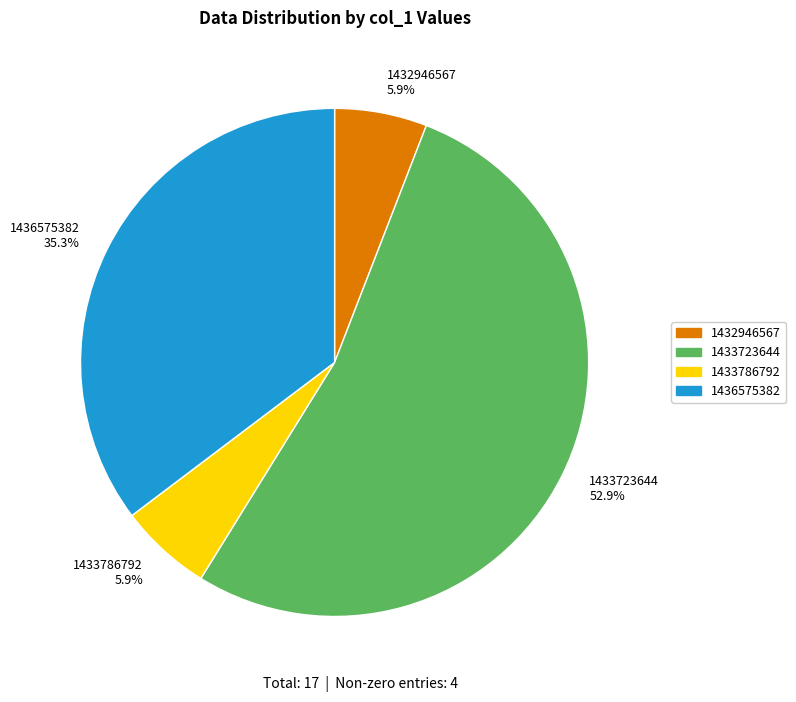

What is the largest slice in the pie chart?

1433723644 52.9%